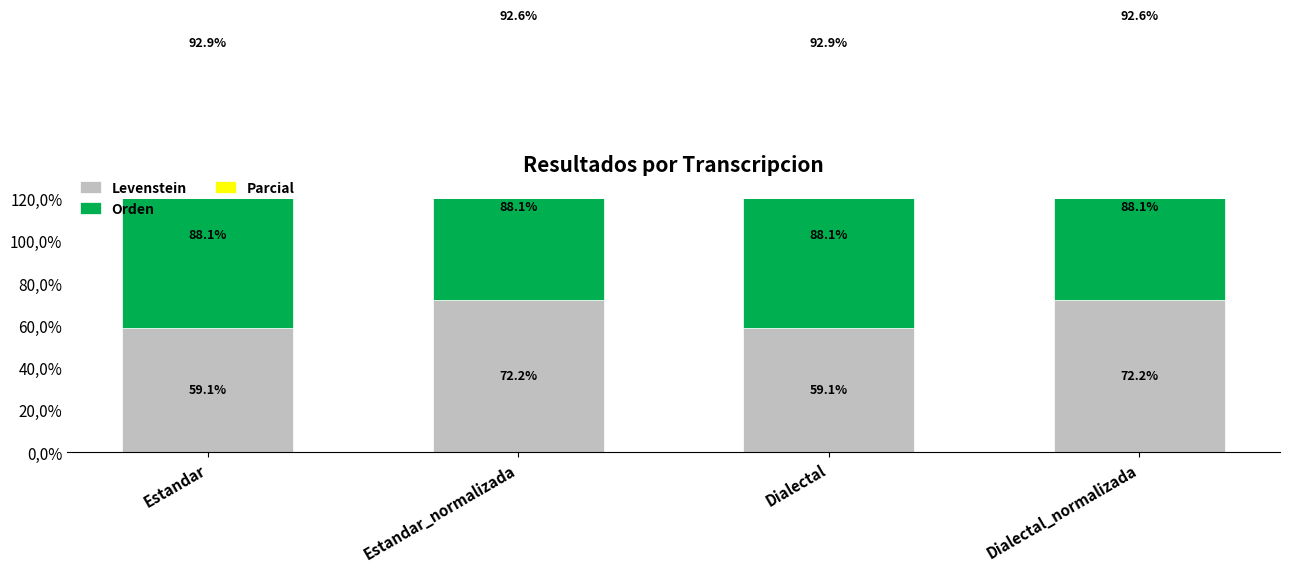

How many bars are there in total?

12